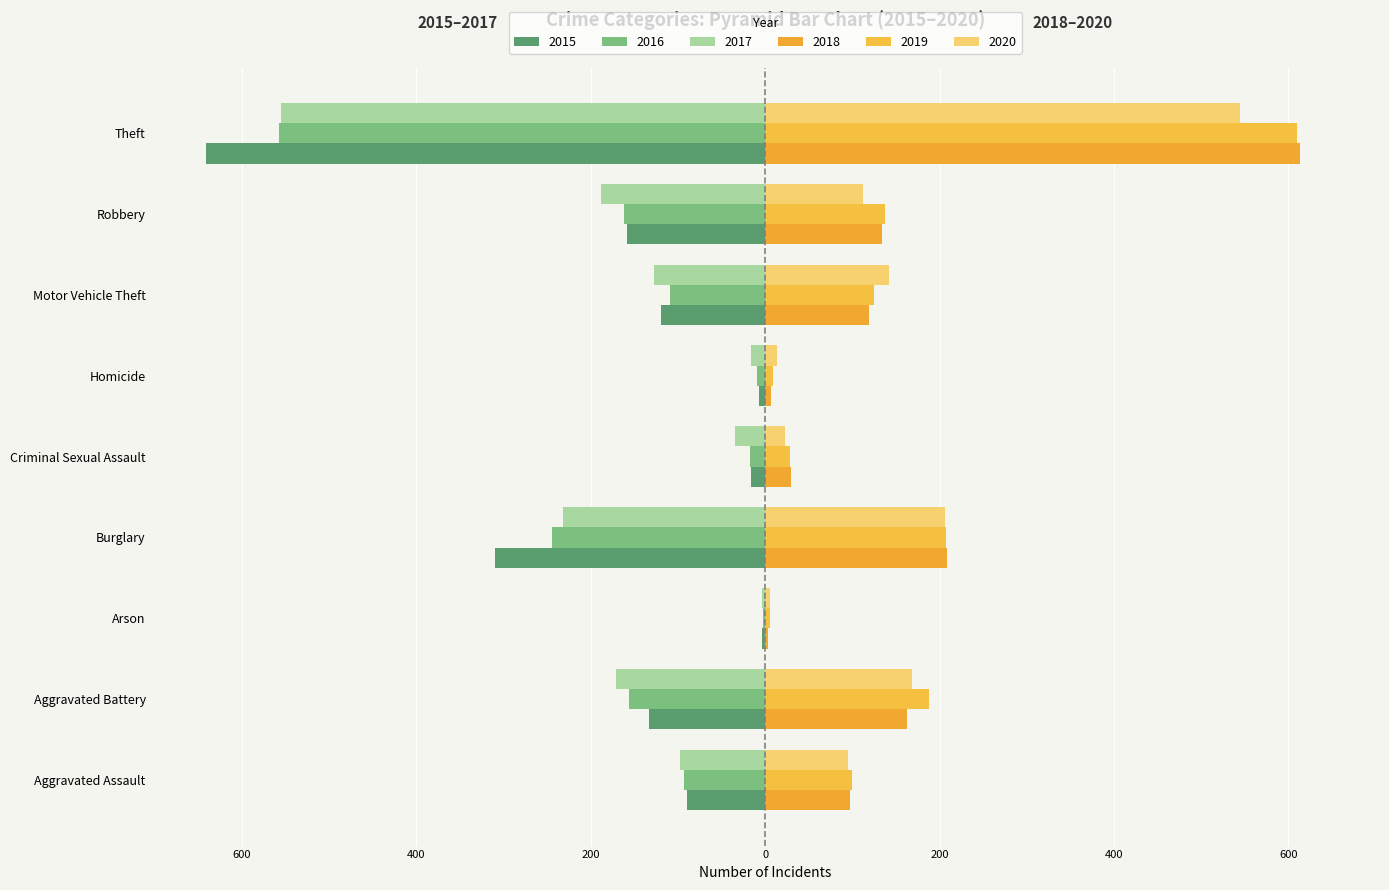

What is the difference between the 2016 values at Aggravated Battery and Aggravated Assault?

63